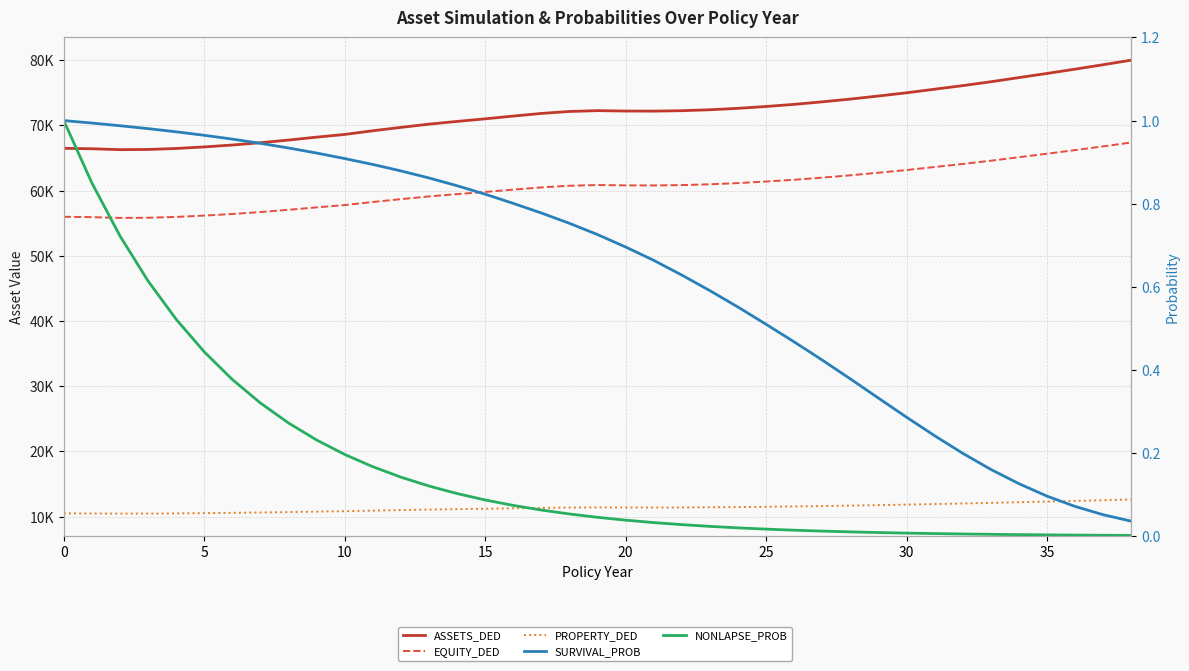

What is the total value across all series at 17?

143701.9